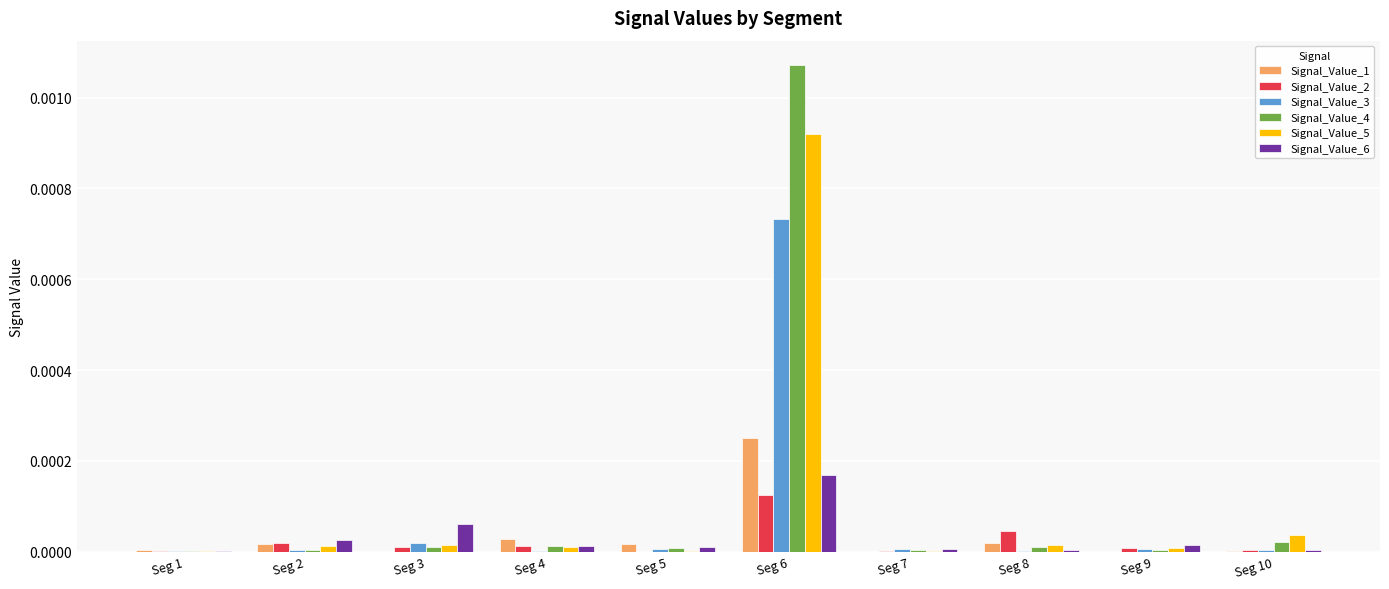

Which category has the highest value in the Signal_Value_4 series?

Seg 6